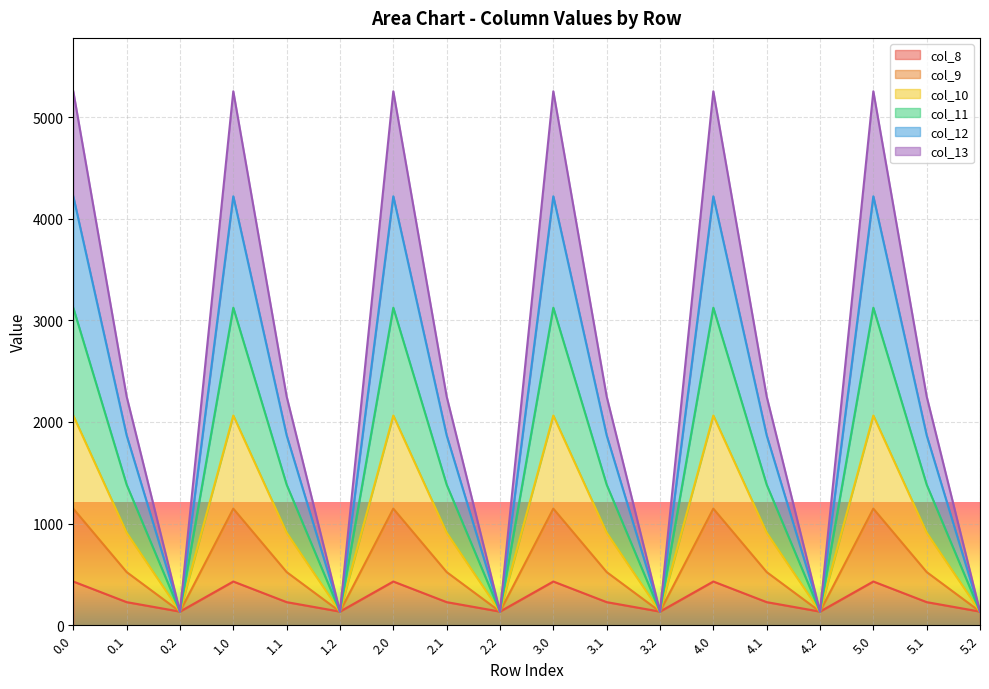

What is the label of the 11th point from the right?

2.1